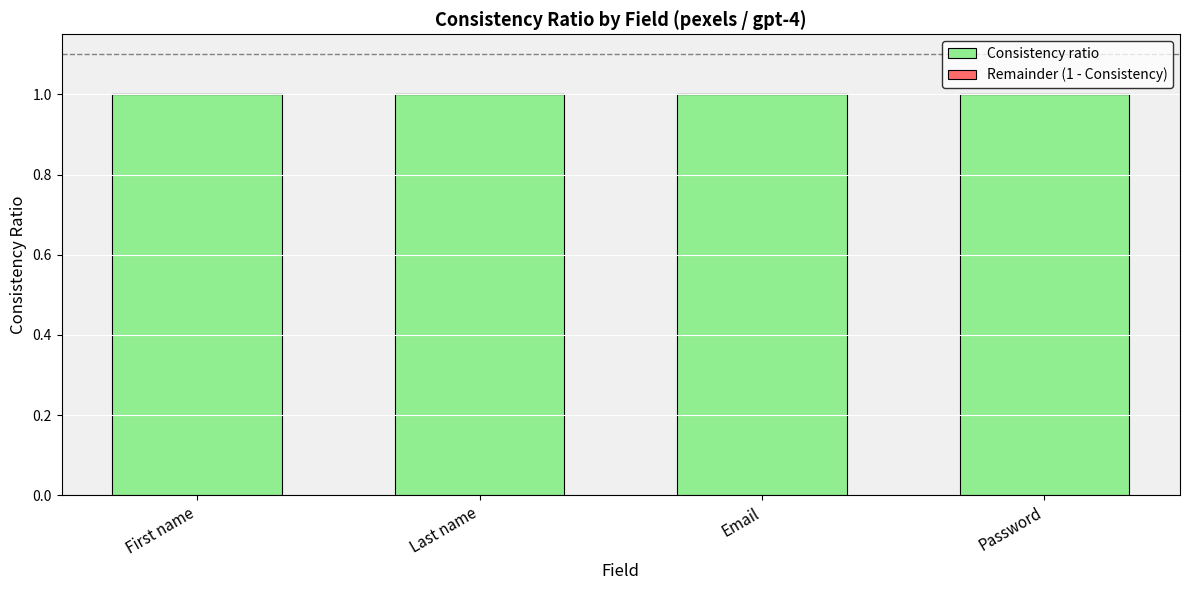

Rank the series by their maximum value, from highest to lowest.

Consistency ratio, Remainder (1 - Consistency)